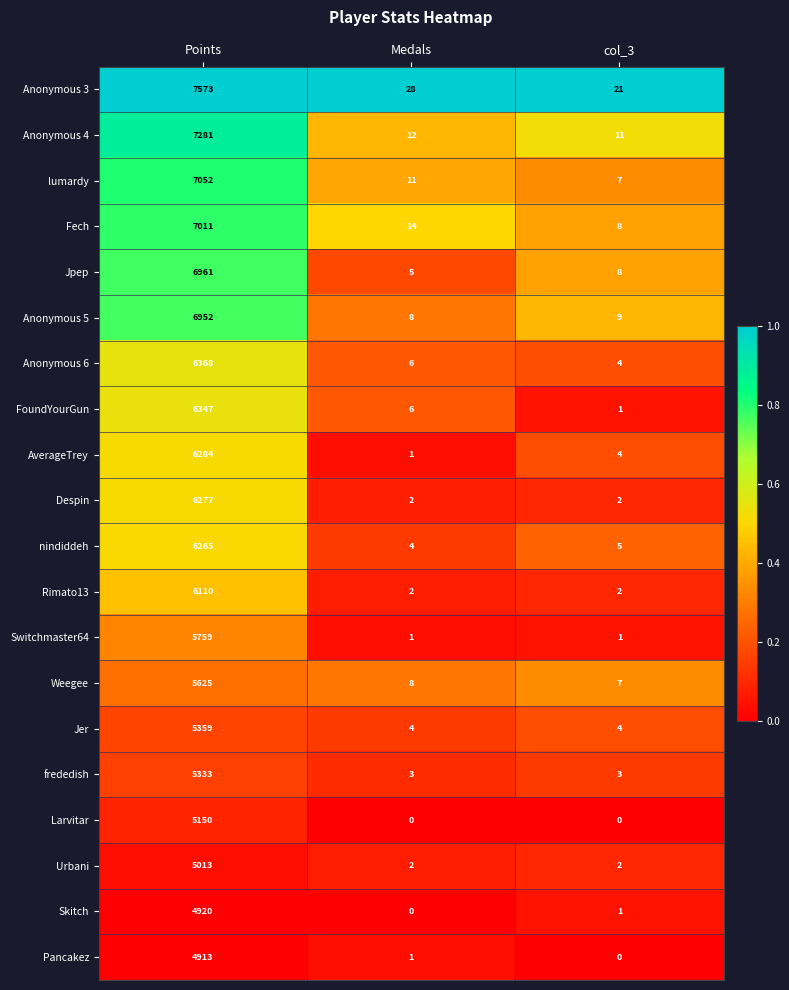

What is the difference between the highest and lowest values at Points?

2660